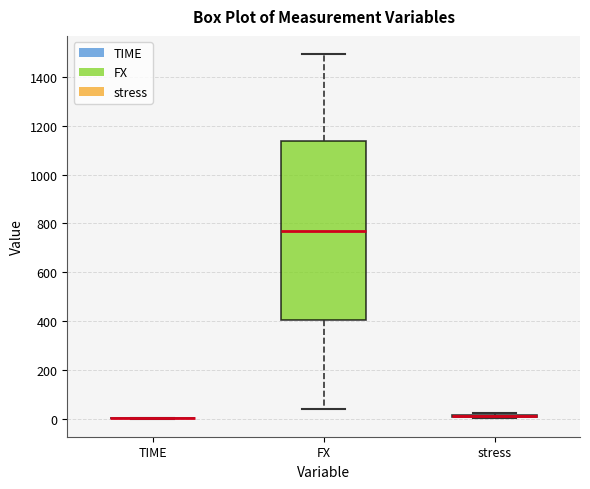

Comparing the boxes themselves (not the whiskers), which one is the tallest?

FX